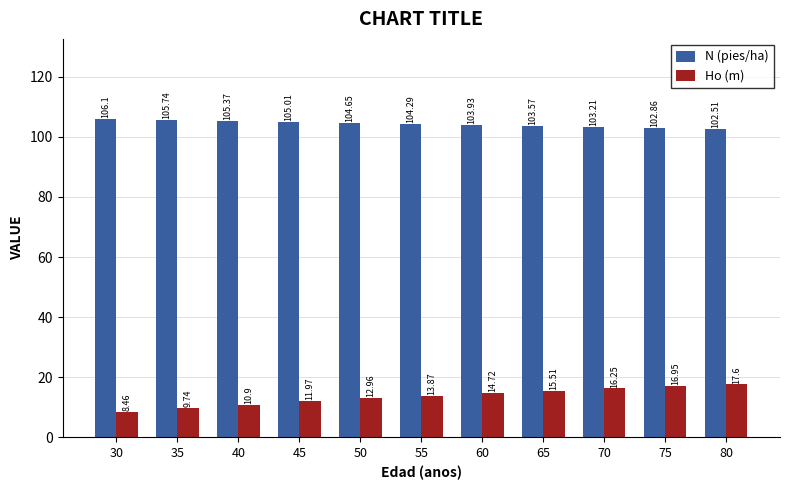

Is the value of N (pies/ha) at 50 greater than the value of Ho (m) at 35?

Yes